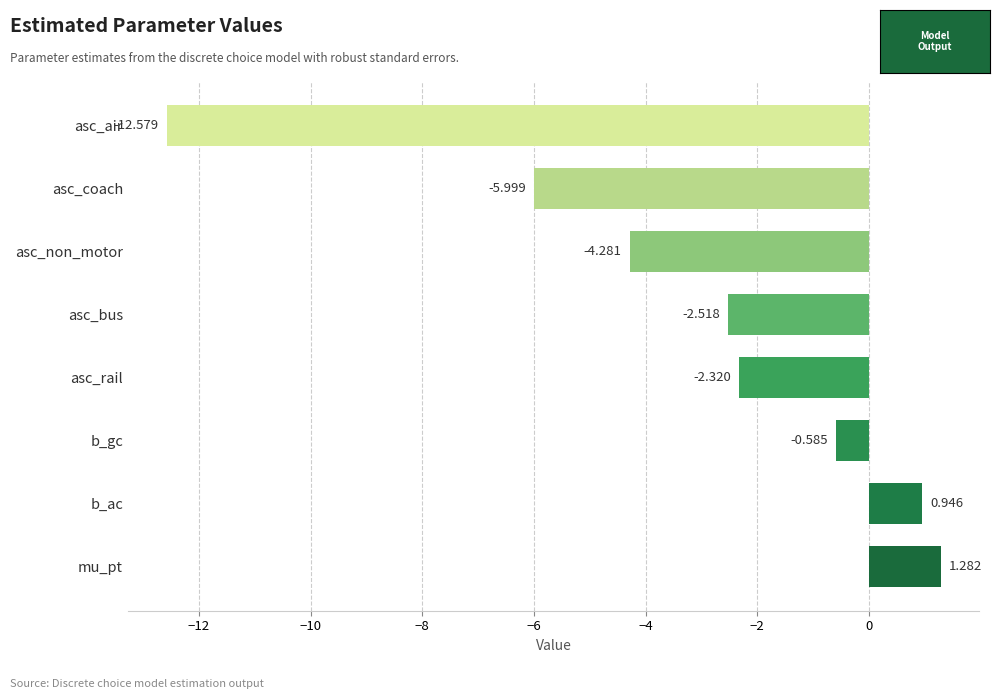

List the labels in order of value, smallest first.

asc_air, asc_coach, asc_non_motor, asc_bus, asc_rail, b_gc, b_ac, mu_pt